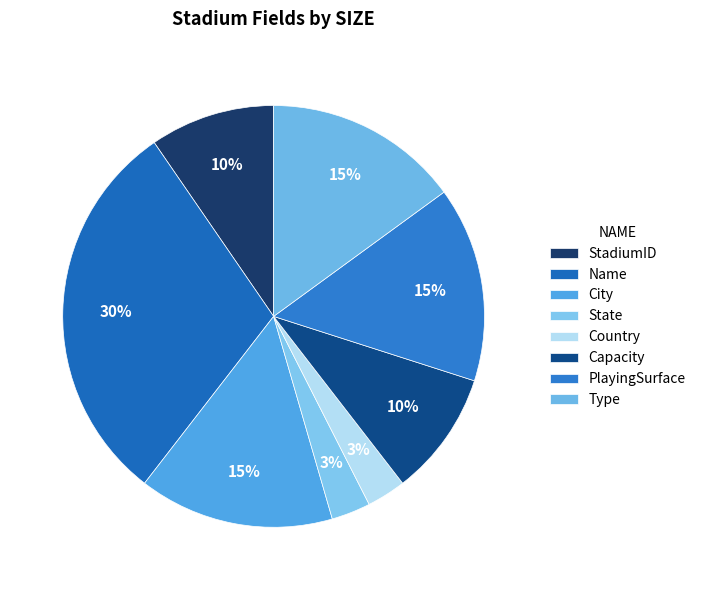

What percentage do Country and Name together represent?

32.9%